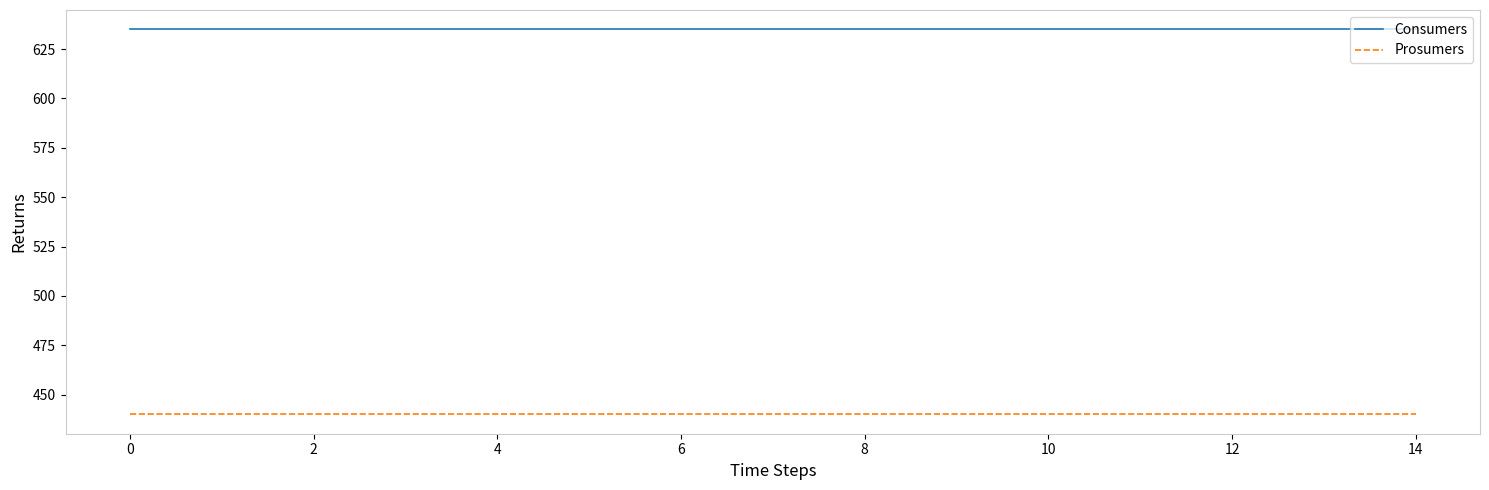

Reading left to right, list all the values displayed in this chart.

Consumers: 635	635	635	635	635	635	635	635	635	635	635	635	635	635	635
Prosumers: 440	440	440	440	440	440	440	440	440	440	440	440	440	440	440